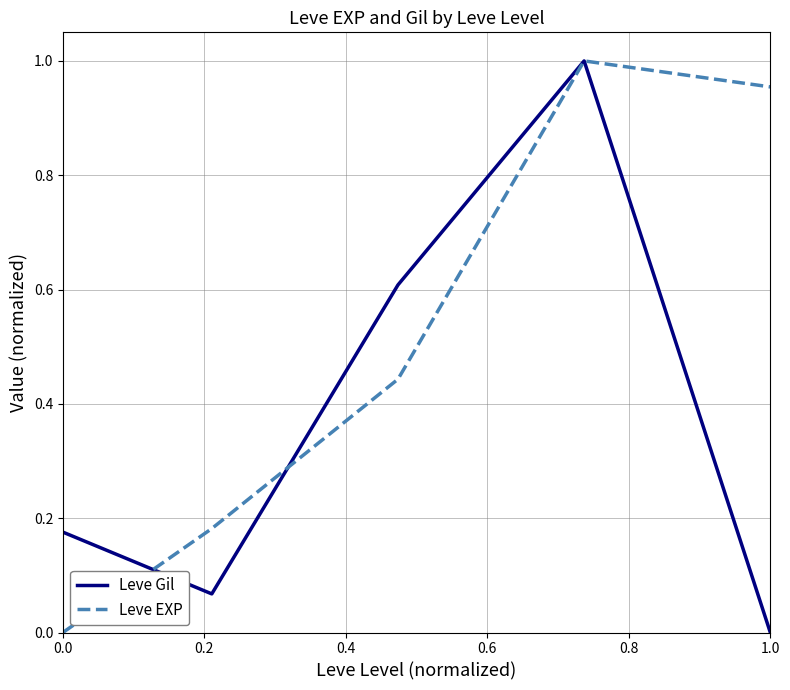

Which series has the largest total across all categories?

Leve EXP